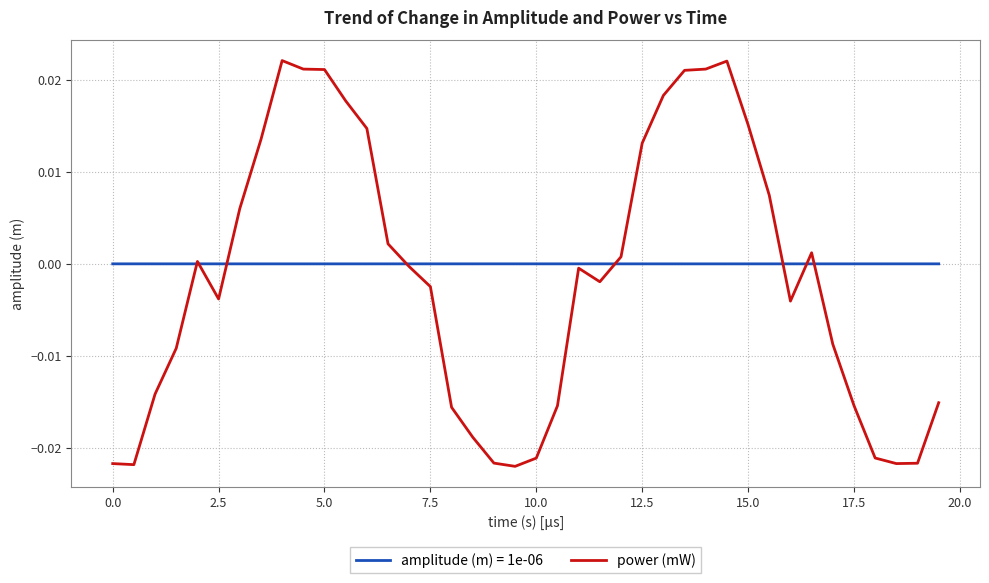

Rank the series by their maximum value, from lowest to highest.

amplitude (m) = 1e-06, power (mW)